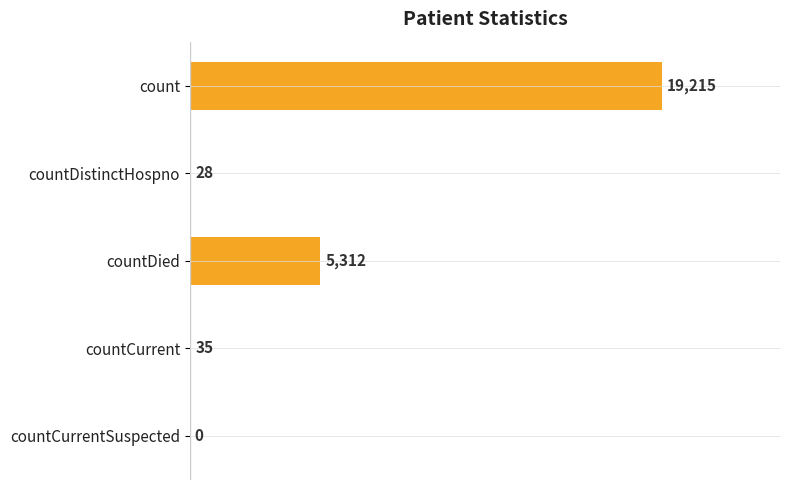

At which category does the chart reach its peak across all series?

count